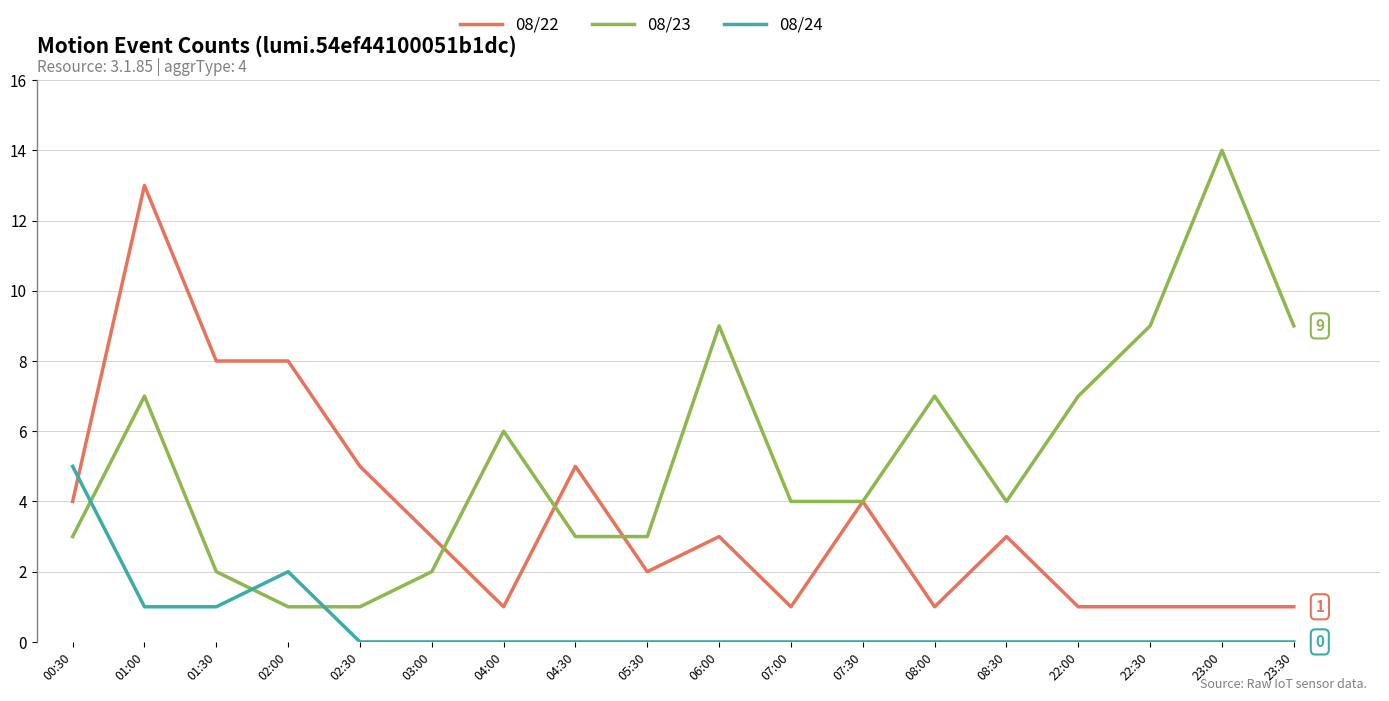

What position from the right is 23:00?

2